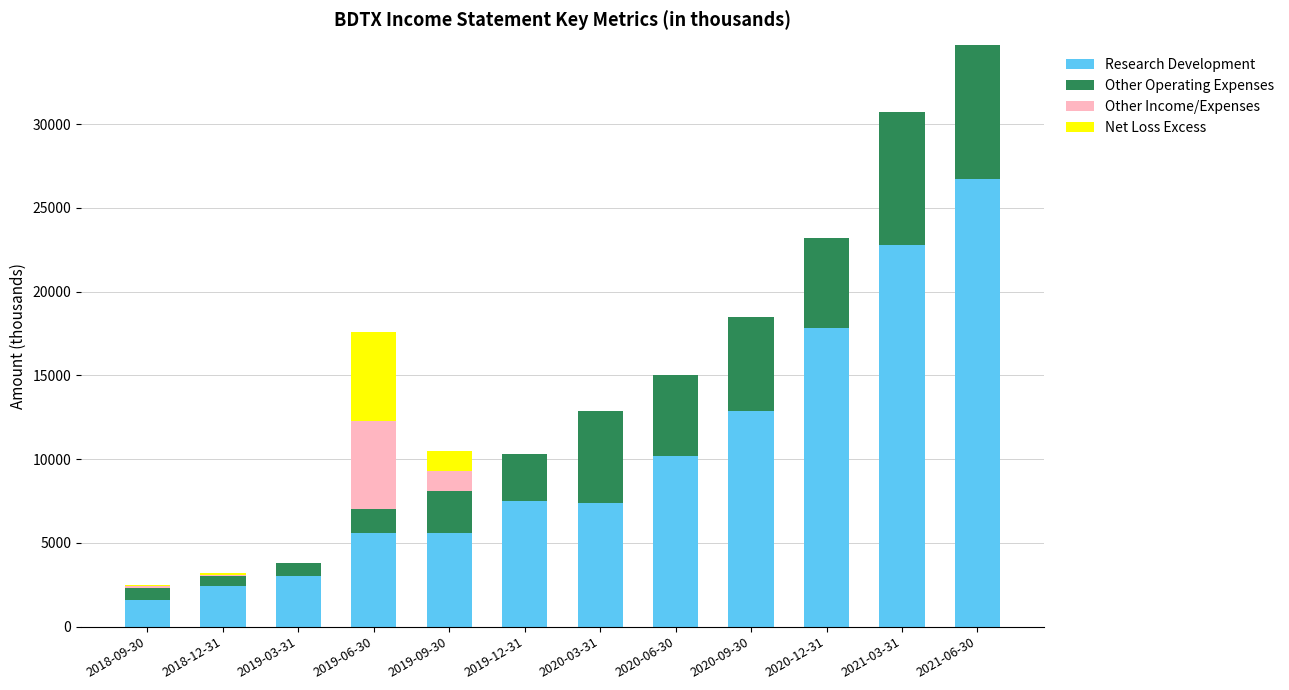

At which category is the sum across all series the highest?

2021-06-30